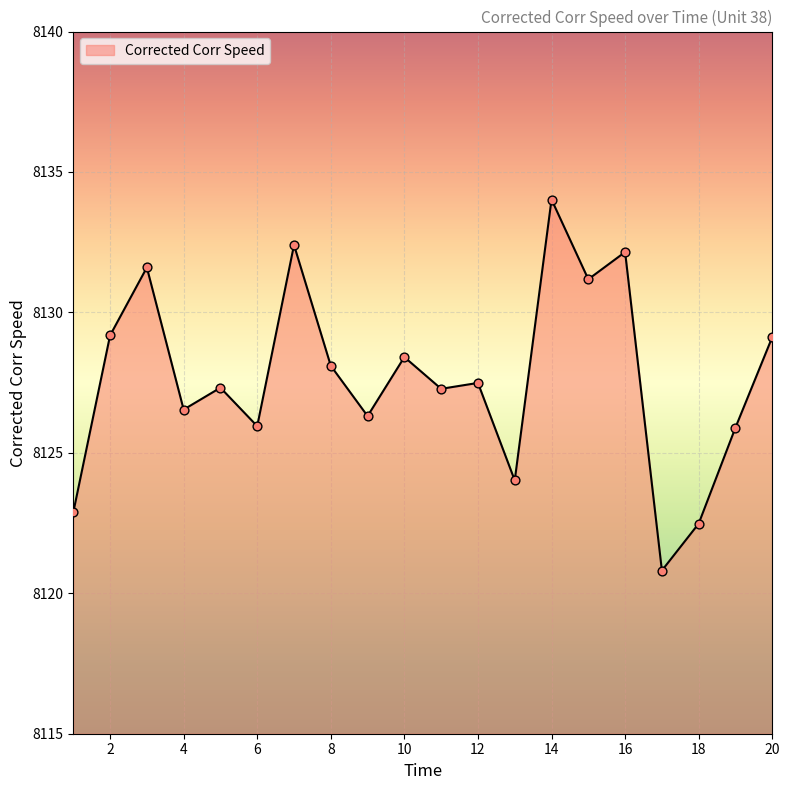

What is the difference between the maximum and minimum values?

13.2